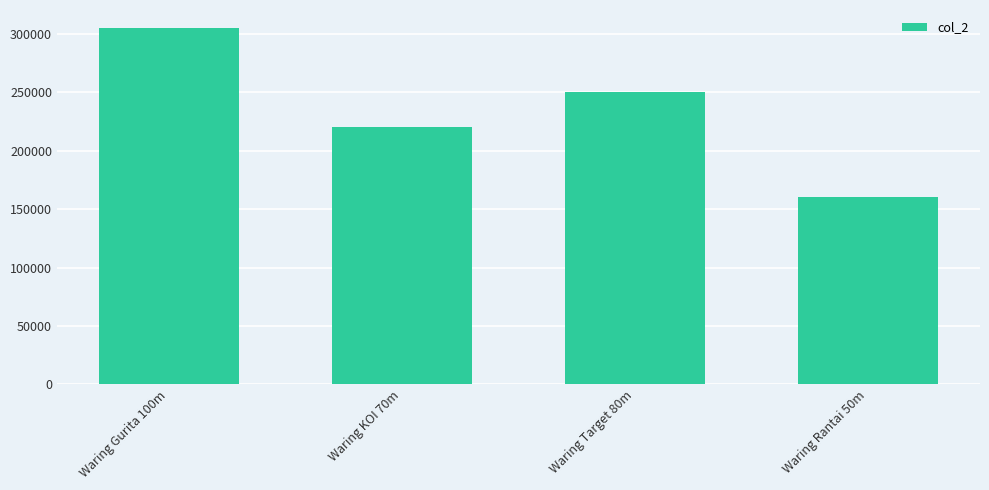

Rank the categories by value from highest to lowest.

Waring Gurita 100m, Waring Target 80m, Waring KOI 70m, Waring Rantai 50m